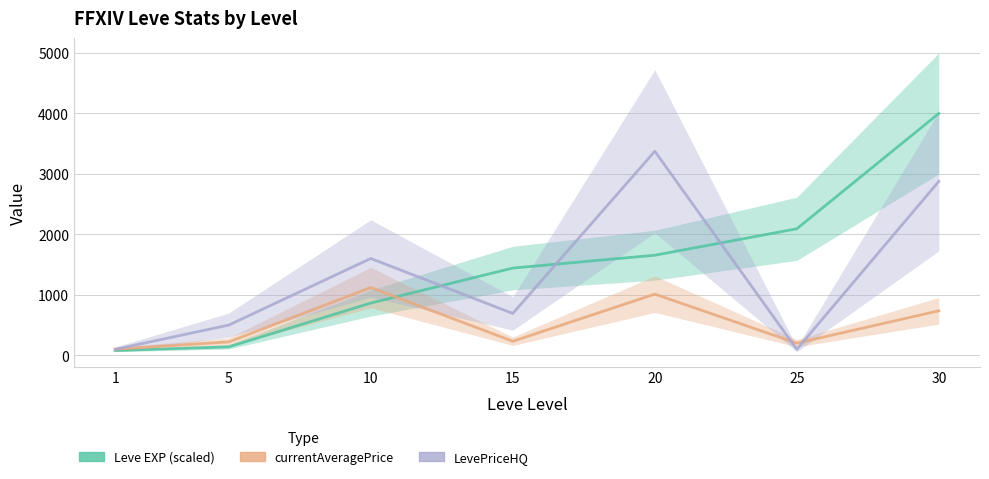

In currentAveragePrice, how many points are lower than both neighbors (excluding endpoints)?

2